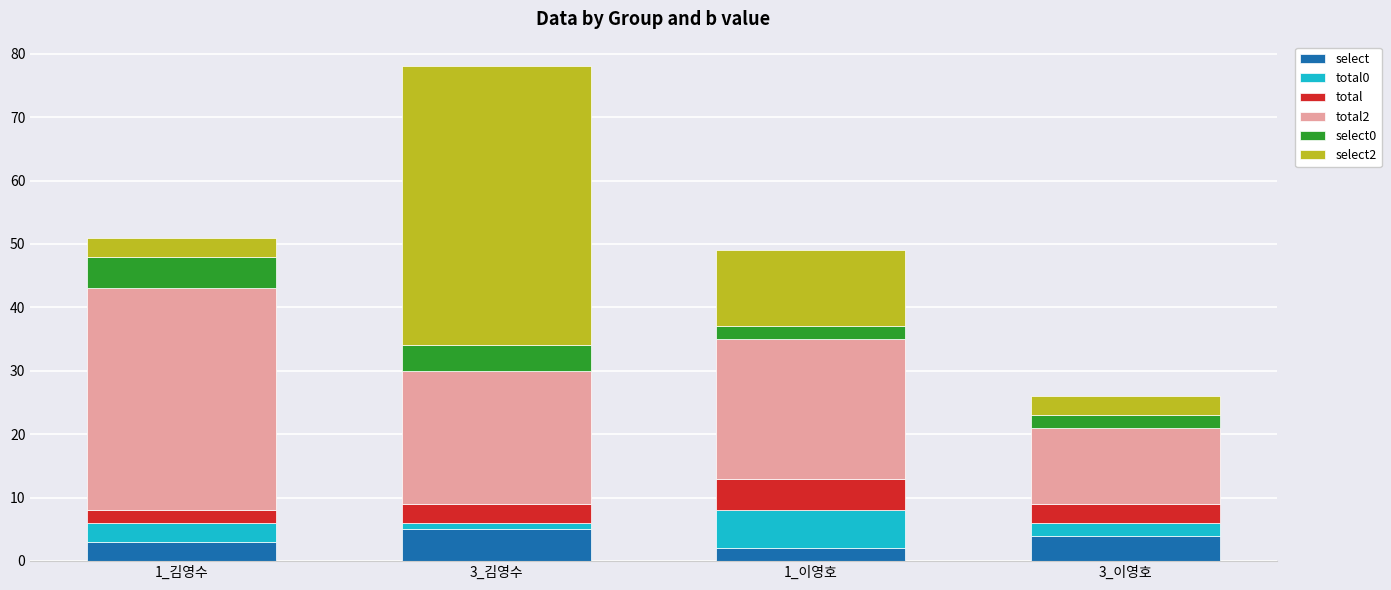

What is the highest value of the select series?

5